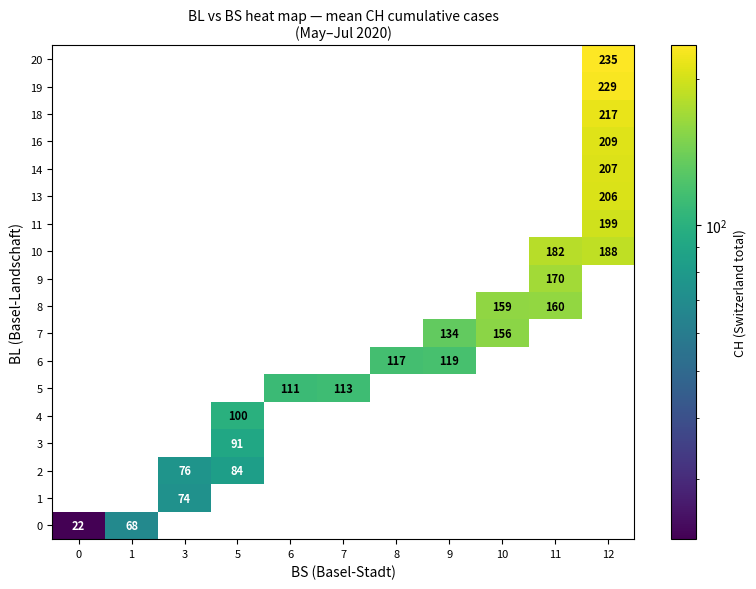

At which category is the sum across all series the highest?

12